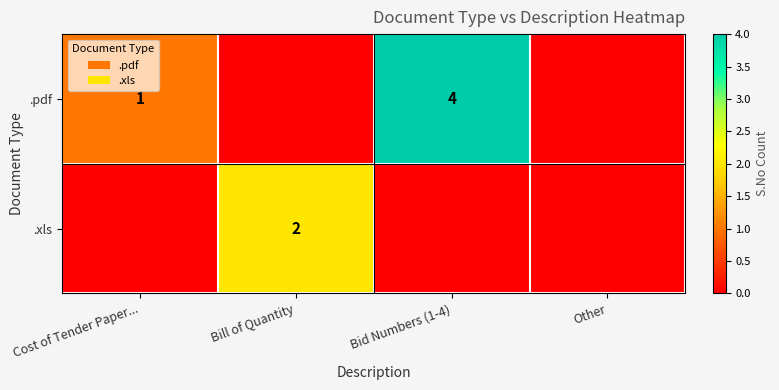

Which label corresponds to the smallest value in the chart?

Bill of Quantity